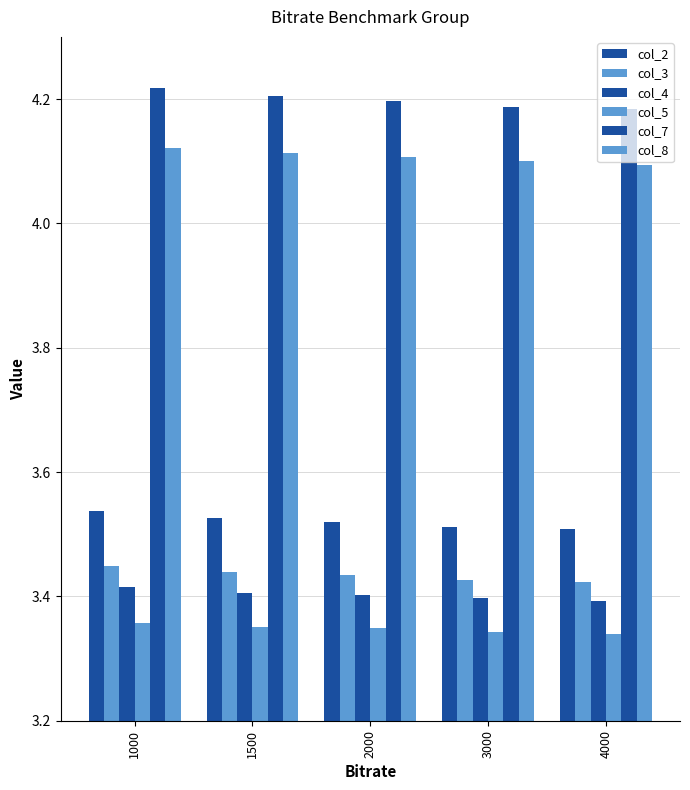

How many series are shown in this chart?

6